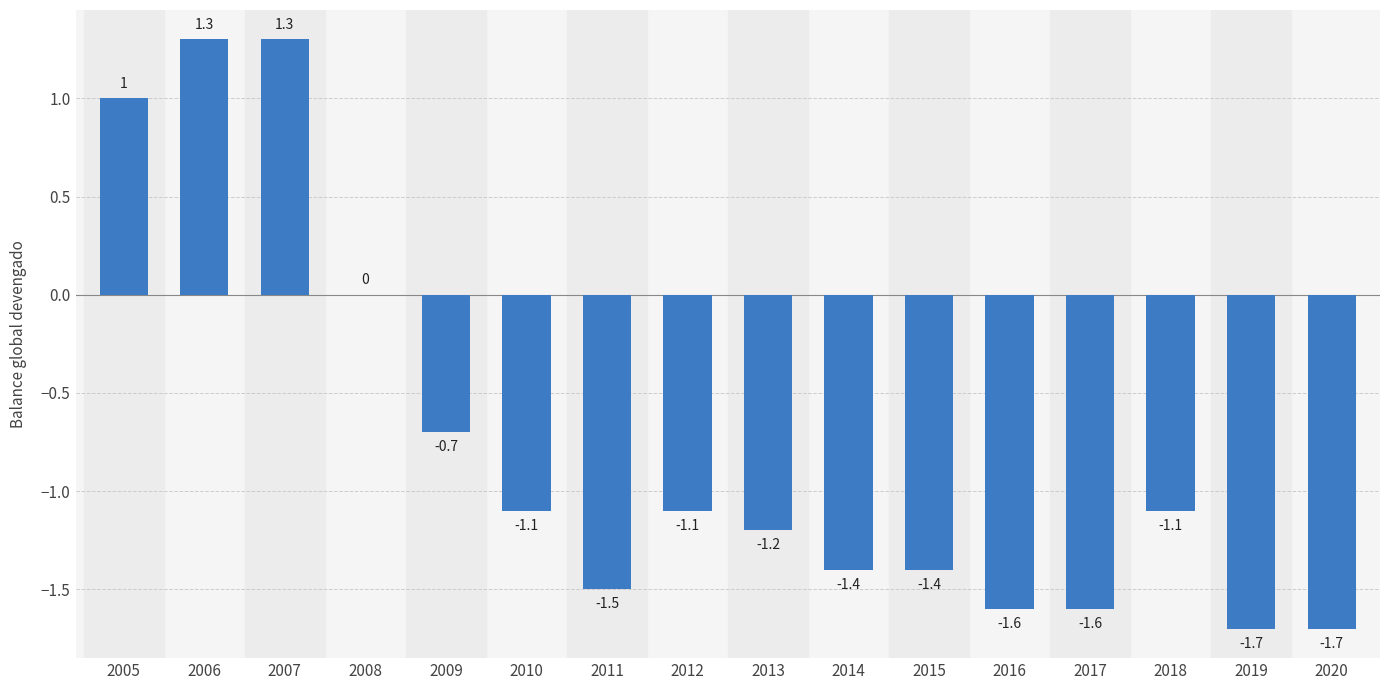

What is the change in value from 2005 to 2015?

-2.4